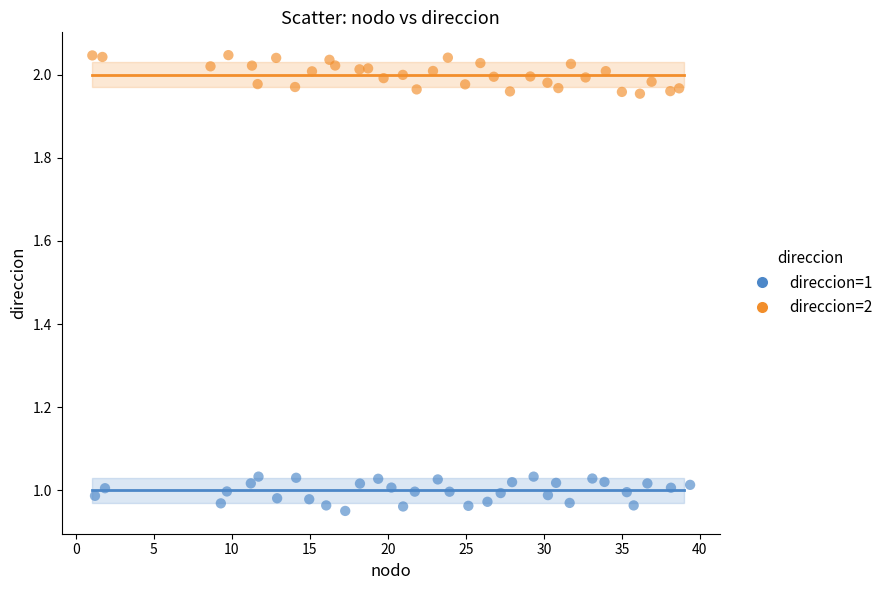

Which series reaches the maximum Y coordinate?

direccion=2